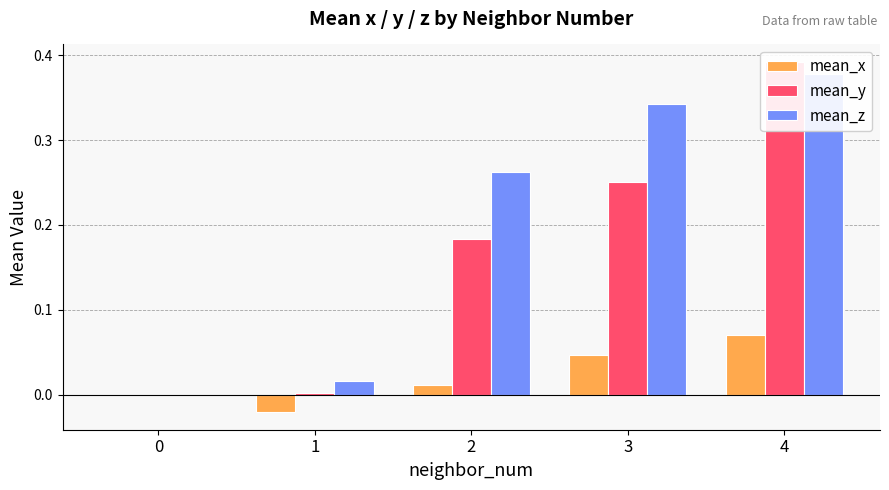

Which category has the highest value in the mean_x series?

4